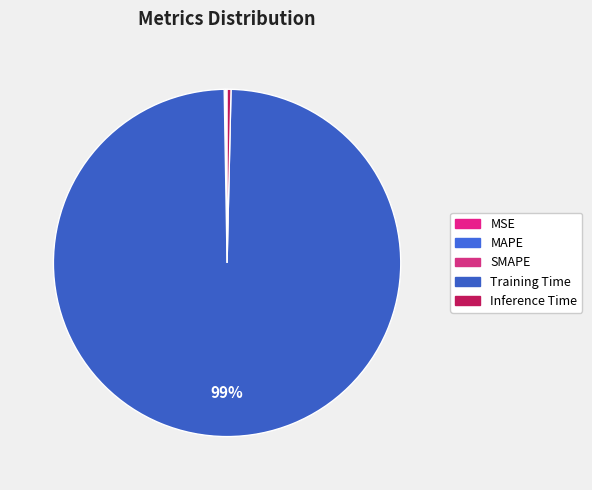

To the nearest percent, what is the combined percentage of MSE and Training Time?

99%